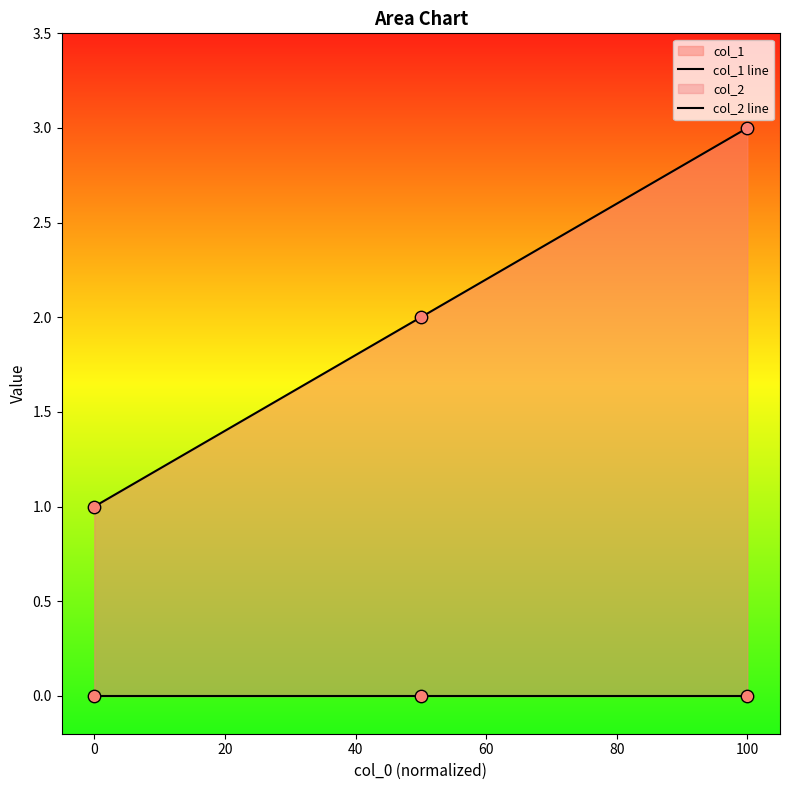

Which series has the largest total across all categories?

col_1 line